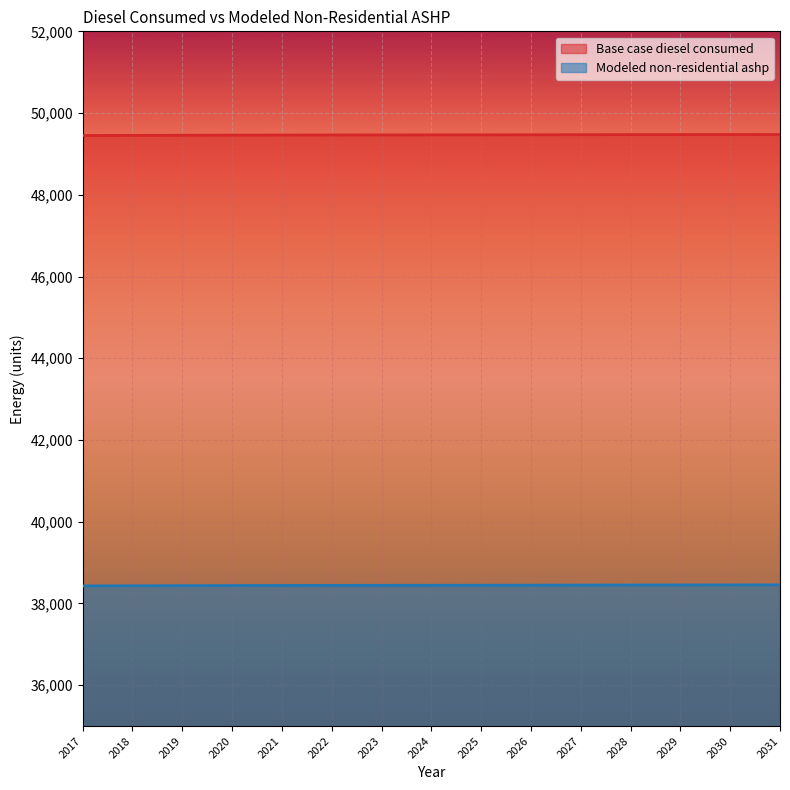

Reading left to right, transcribe all the data shown in this chart.

Base case diesel consumed: 2017=49451.0	2018=49454.0	2019=49457.0	2020=49460.0	2021=49462.0	2022=49464.0	2023=49465.0	2024=49466.0	2025=49467.0	2026=49469.0	2027=49471.0	2028=49473.0	2029=49474.0	2030=49475.0	2031=49476.0
Modeled non-residential ashp: 2017=38429.7	2018=38432.7	2019=38435.7	2020=38438.7	2021=38440.7	2022=38442.7	2023=38443.7	2024=38444.7	2025=38445.7	2026=38447.7	2027=38449.7	2028=38451.7	2029=38452.7	2030=38453.7	2031=38454.7